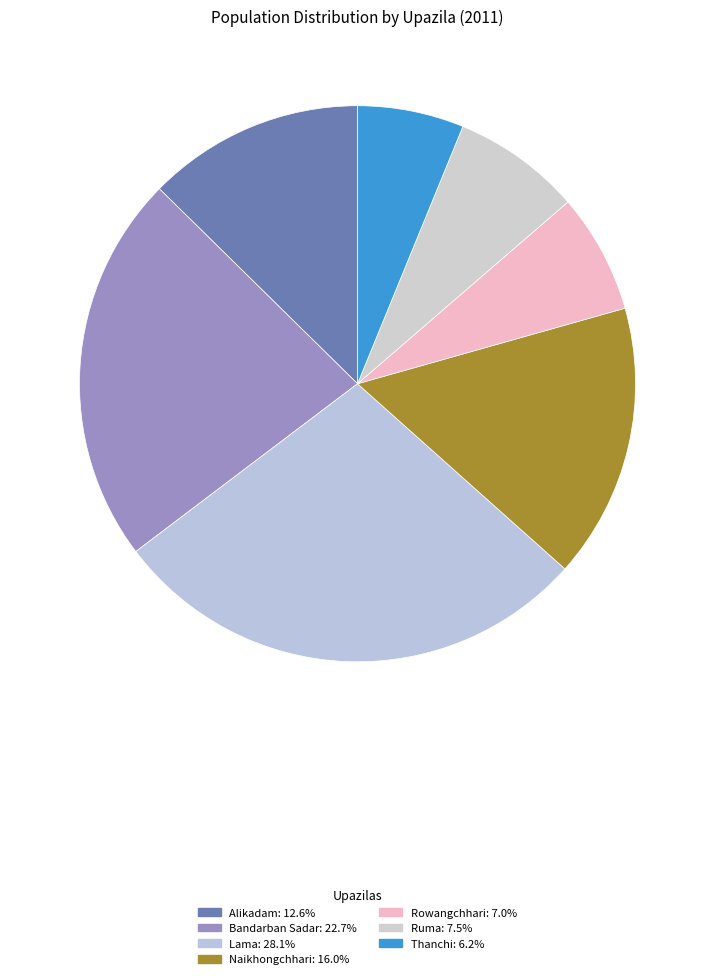

Does Naikhongchhari represent more than half of the total?

No